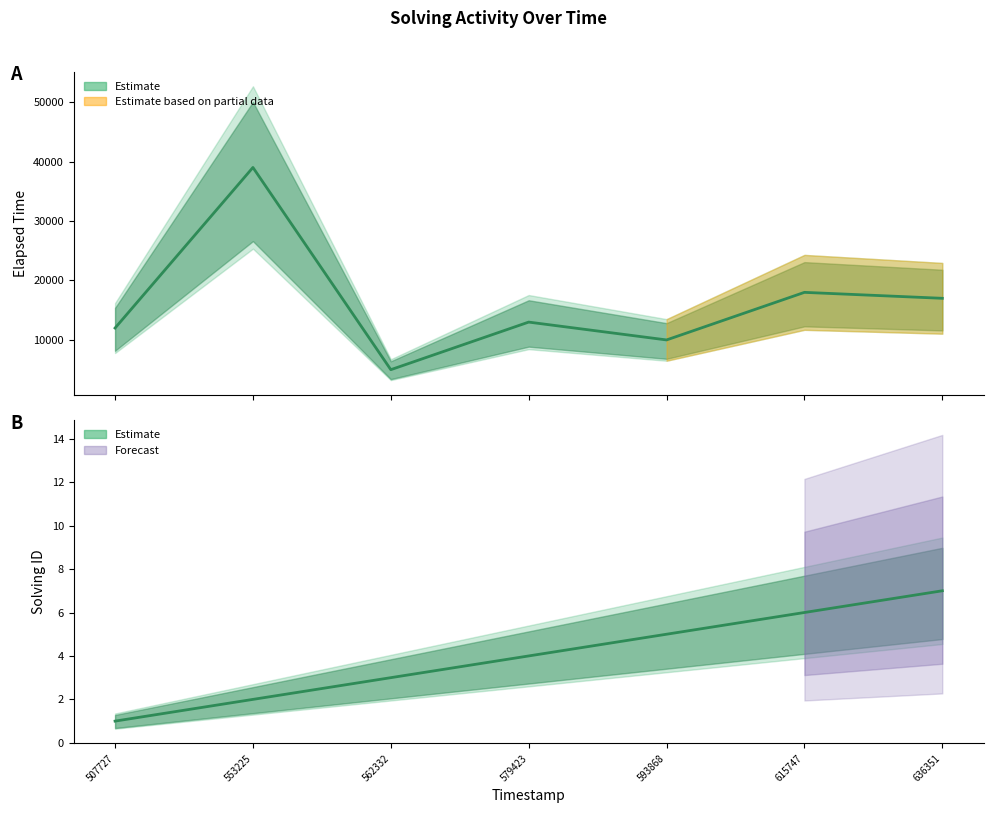

At which category does the chart reach its minimum across all series?

507727